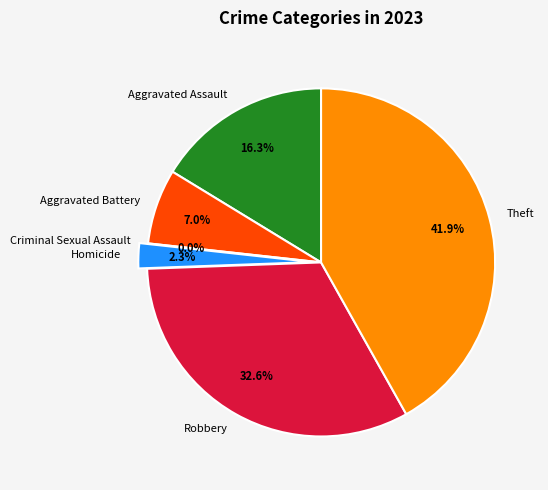

Count the number of slices in the pie.

6